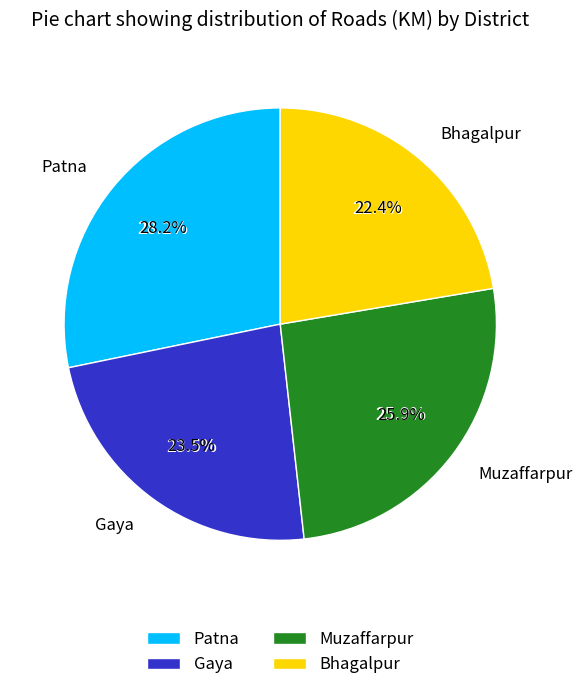

What is the total percentage of Gaya and Muzaffarpur?

49.4%